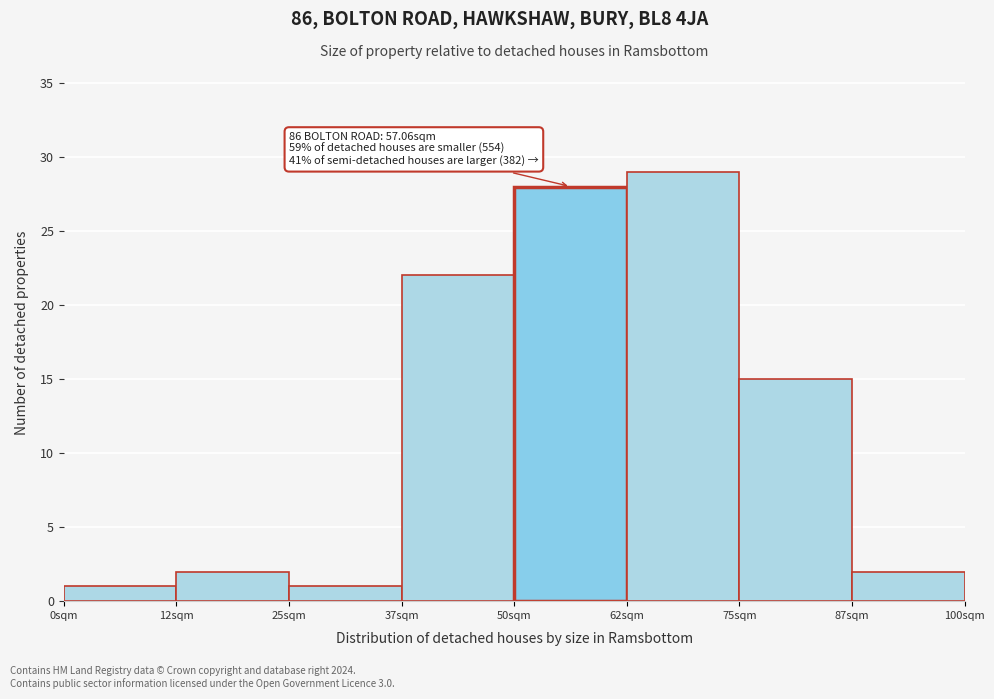

Which range on the x-axis has the tallest bar?

62.5 to 75.0